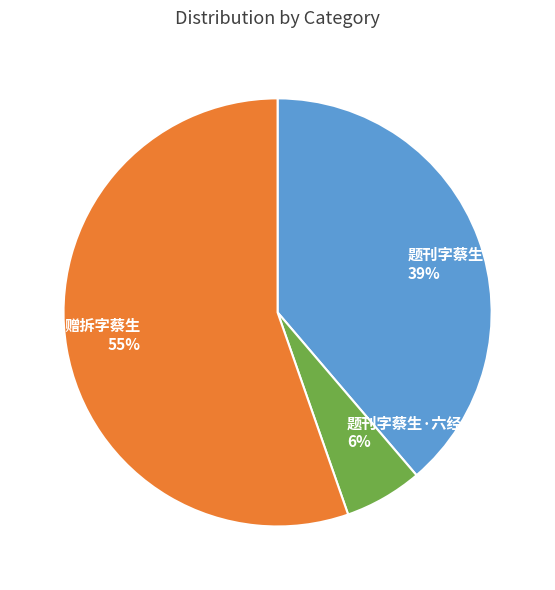

What is the largest slice in the pie chart?

赠拆字蔡生